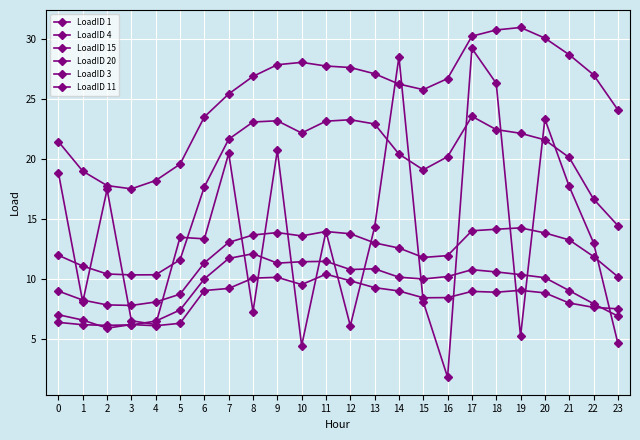

How many distinct data groups are displayed?

6